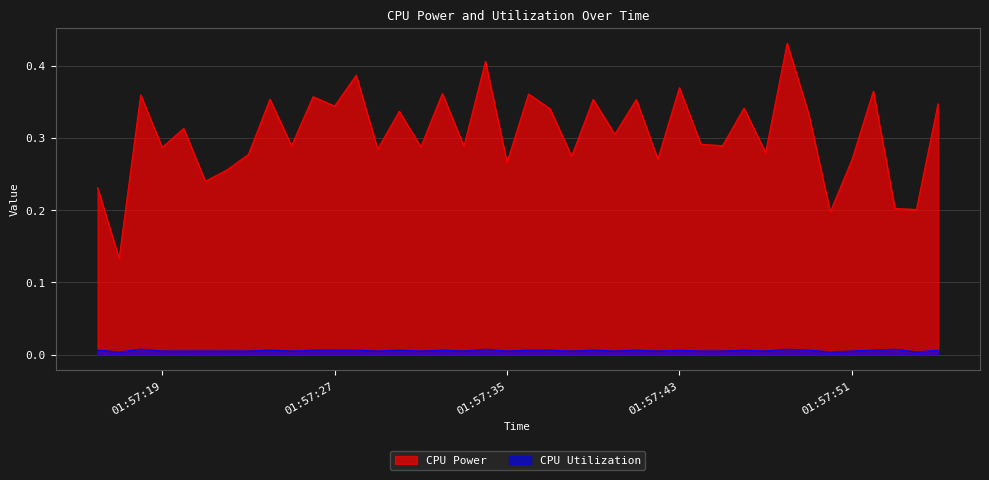

Count the number of data series in this chart.

2